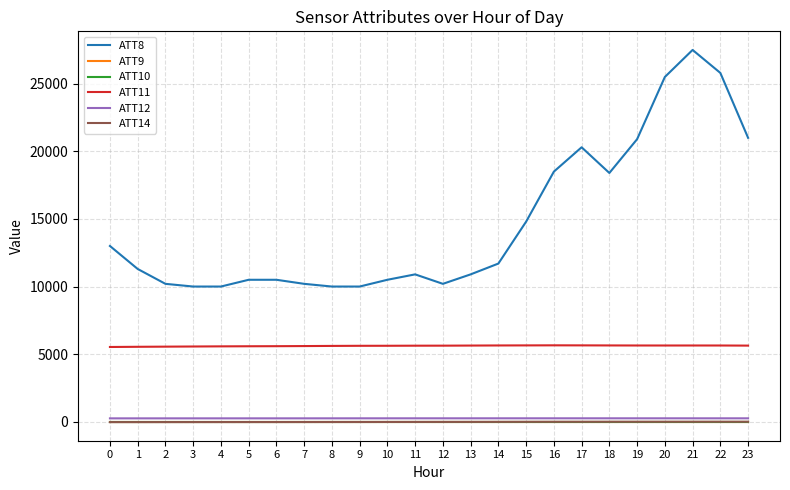

The ATT10 series shows -10.0 at 11. True or false?

True